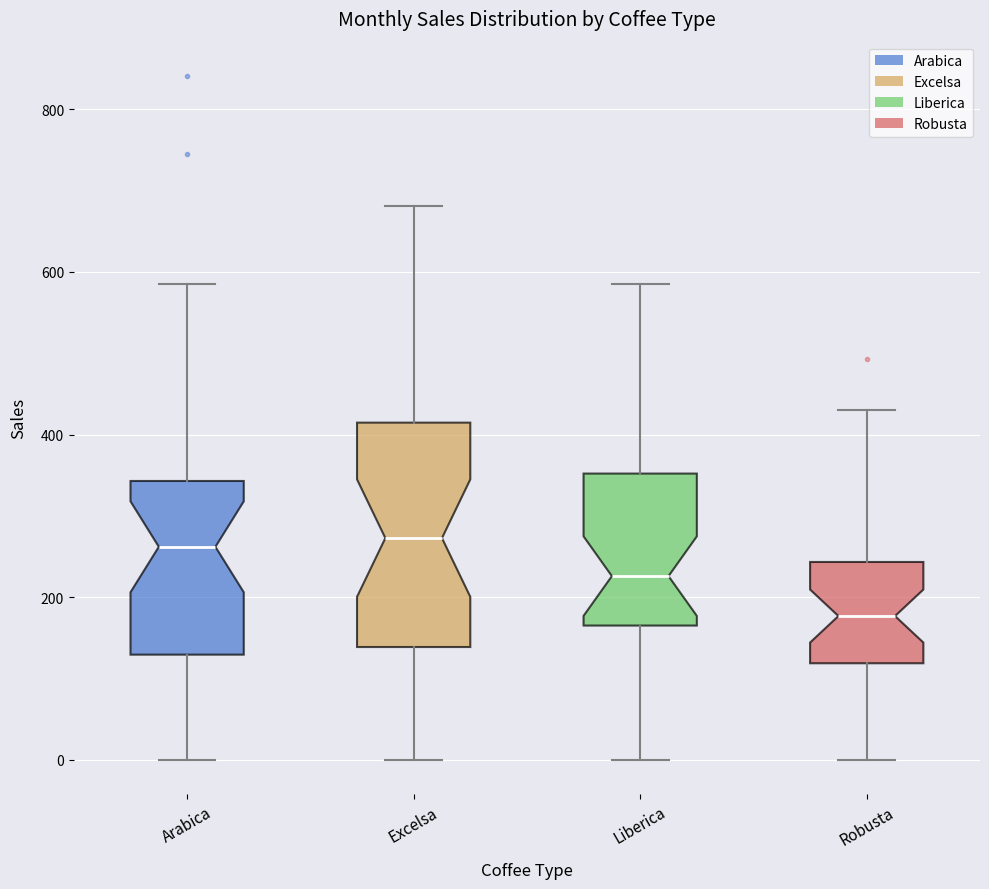

Reading left to right, transcribe this box plot: for each box, give where its median line is, the range the box spans, and where its two whiskers end, as read against the y-axis. The values are not printed on the chart, so give them approximately, as read against the axis.

Arabica: median 260, box 120 to 340, whiskers 0 to 580
Excelsa: median 280, box 140 to 420, whiskers 0 to 680
Liberica: median 220, box 160 to 360, whiskers 0 to 580
Robusta: median 180, box 120 to 240, whiskers 0 to 420